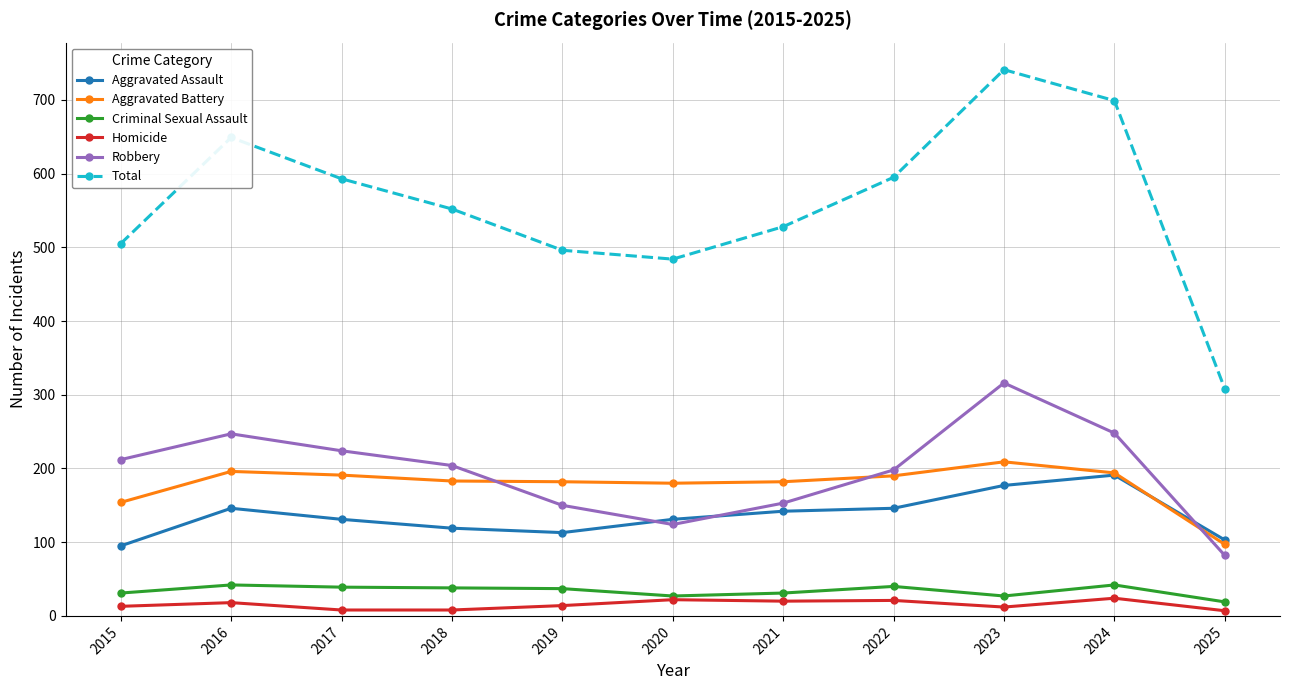

True or false: Aggravated Assault has a value of 148 at 2019.

False